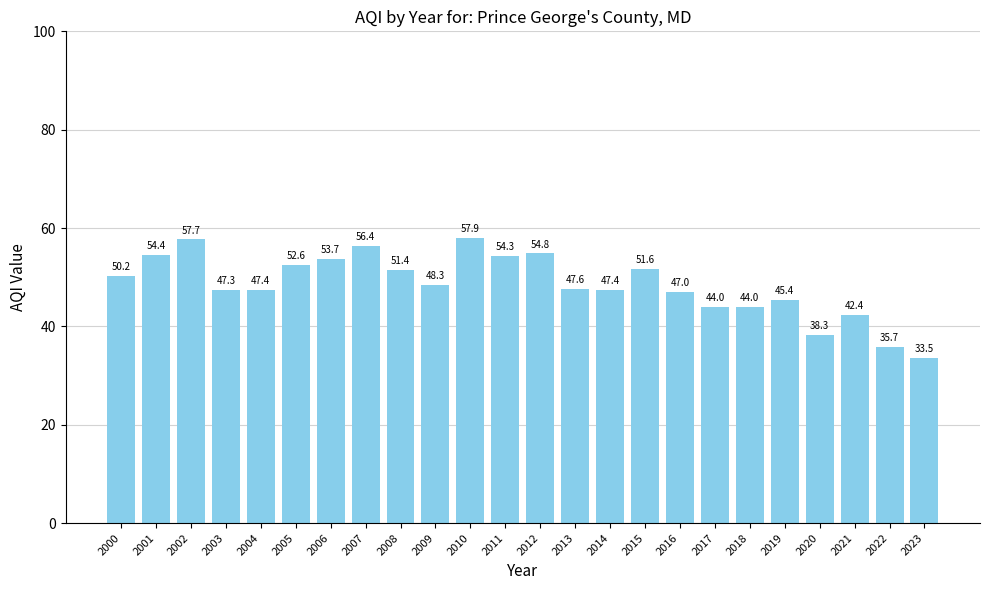

Reading left to right, transcribe all the data shown in this chart.

2000=50.2	2001=54.4	2002=57.7	2003=47.3	2004=47.4	2005=52.6	2006=53.7	2007=56.4	2008=51.4	2009=48.3	2010=57.9	2011=54.3	2012=54.8	2013=47.6	2014=47.4	2015=51.6	2016=47.0	2017=44.0	2018=44.0	2019=45.4	2020=38.3	2021=42.4	2022=35.7	2023=33.5